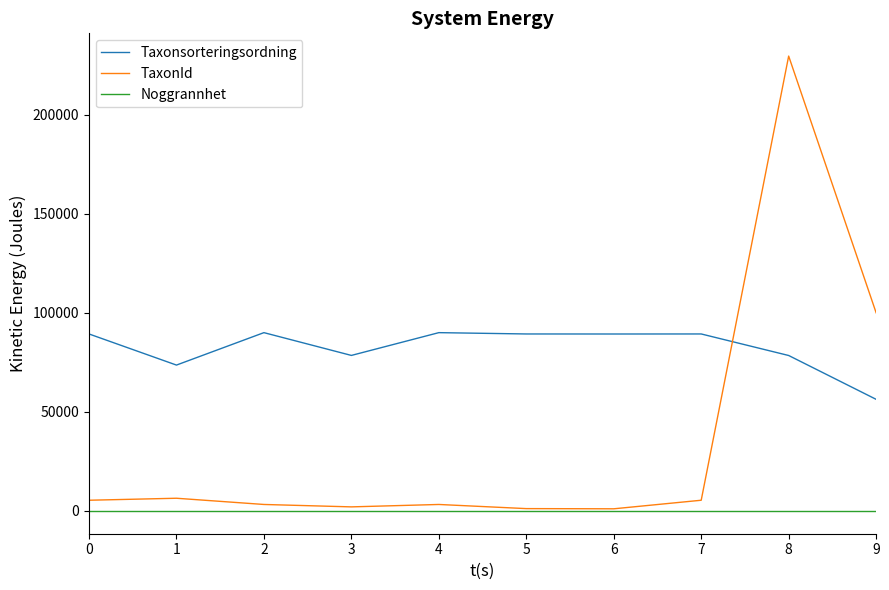

What is the highest value of the Taxonsorteringsordning series?

90074